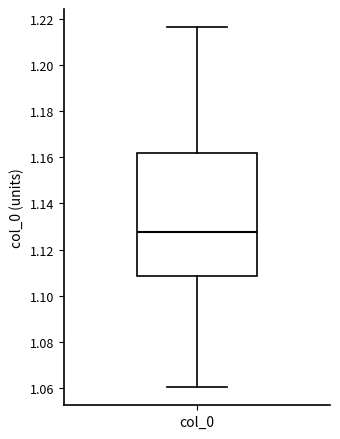

Transcribe this box plot: give where the median line is, the range the box spans, and where the two whiskers end, as read against the y-axis. The values are not printed on the chart, so give them approximately, as read against the axis.

median 1.128, box 1.108 to 1.162, whiskers 1.060 to 1.216